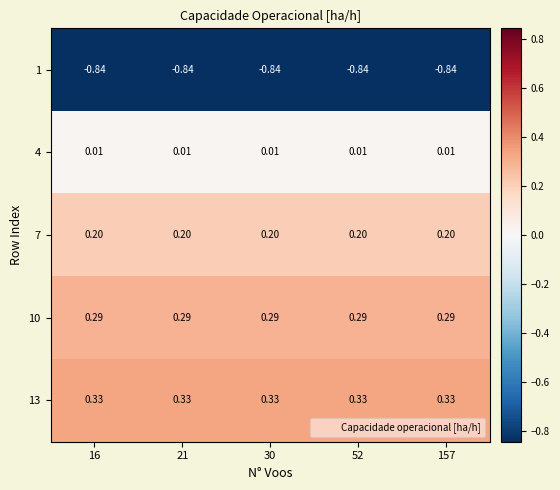

Which label corresponds to the largest value in the chart?

16